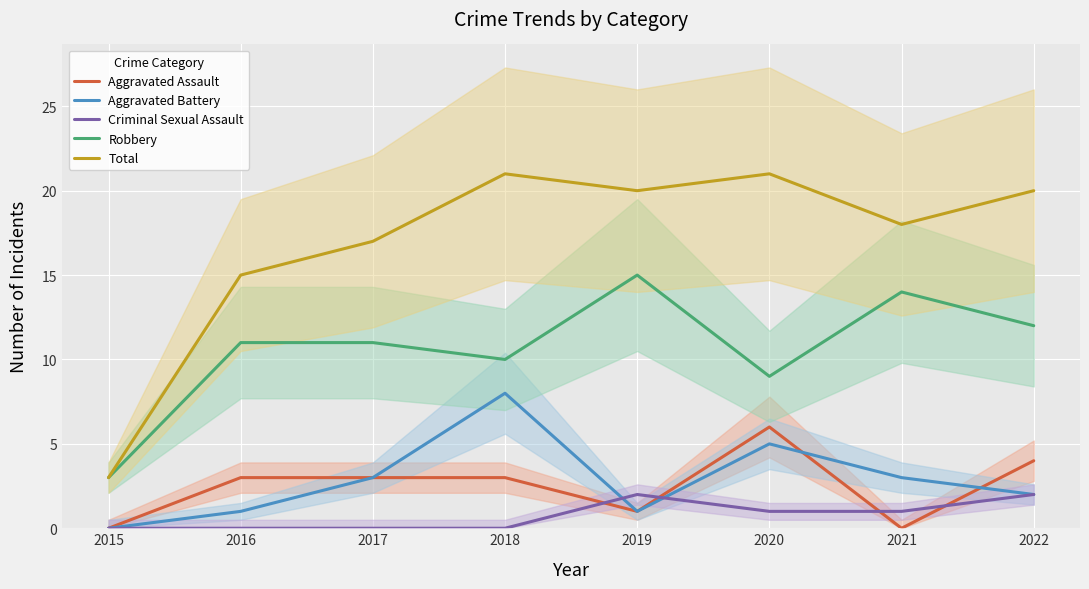

Where is Robbery nearest to the value 9?

2020